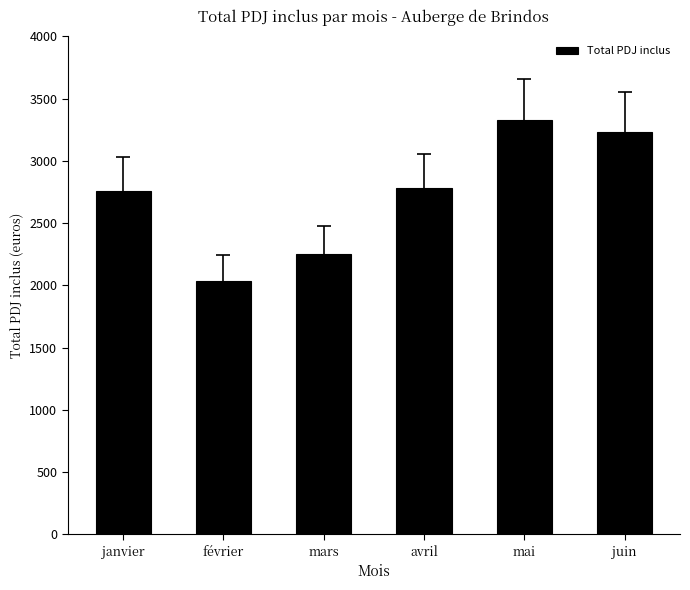

What is the value of the 4th bar from the left?

2777.8